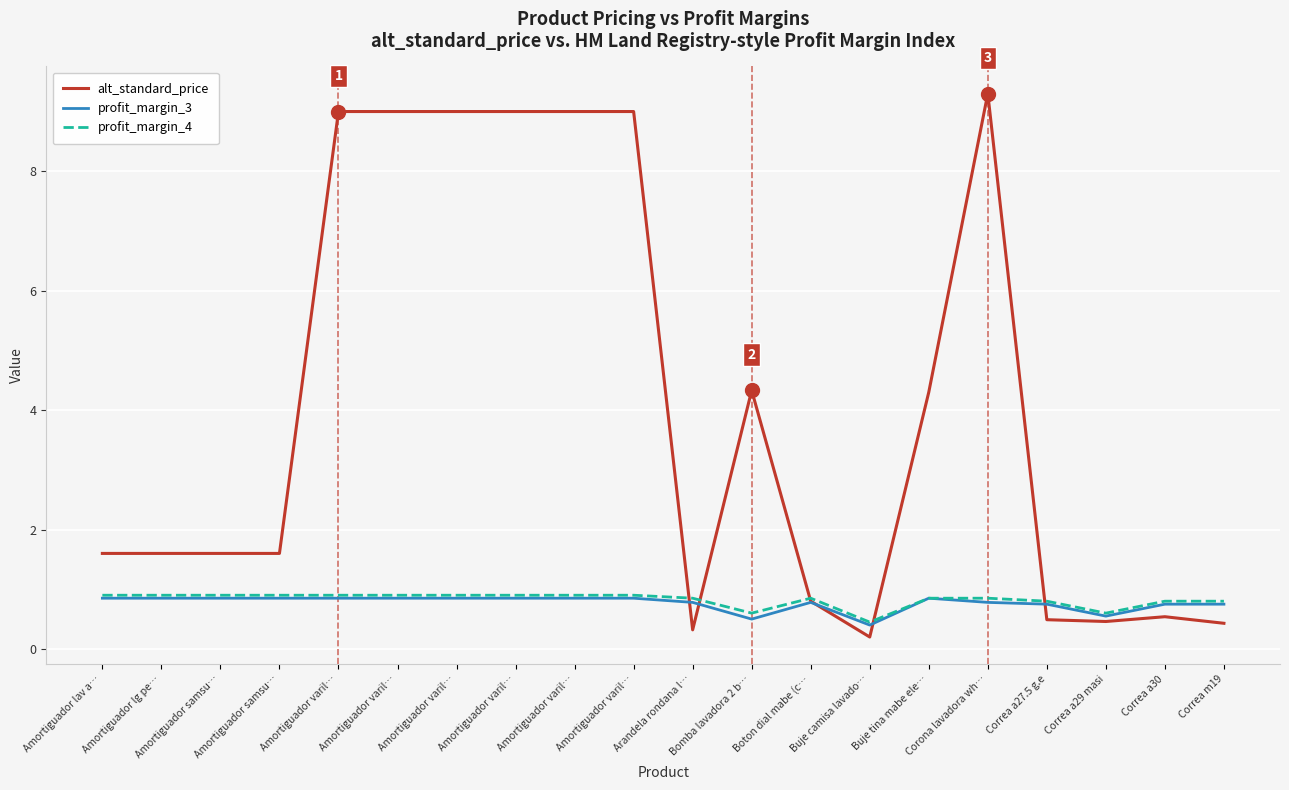

What is the value of the alt_standard_price point at the 13th from the left?

0.8